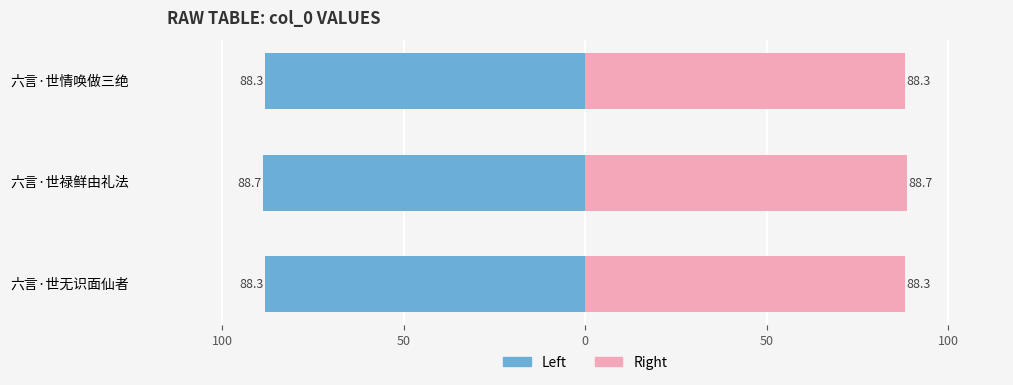

At how many categories does at least one series exceed -9?

3